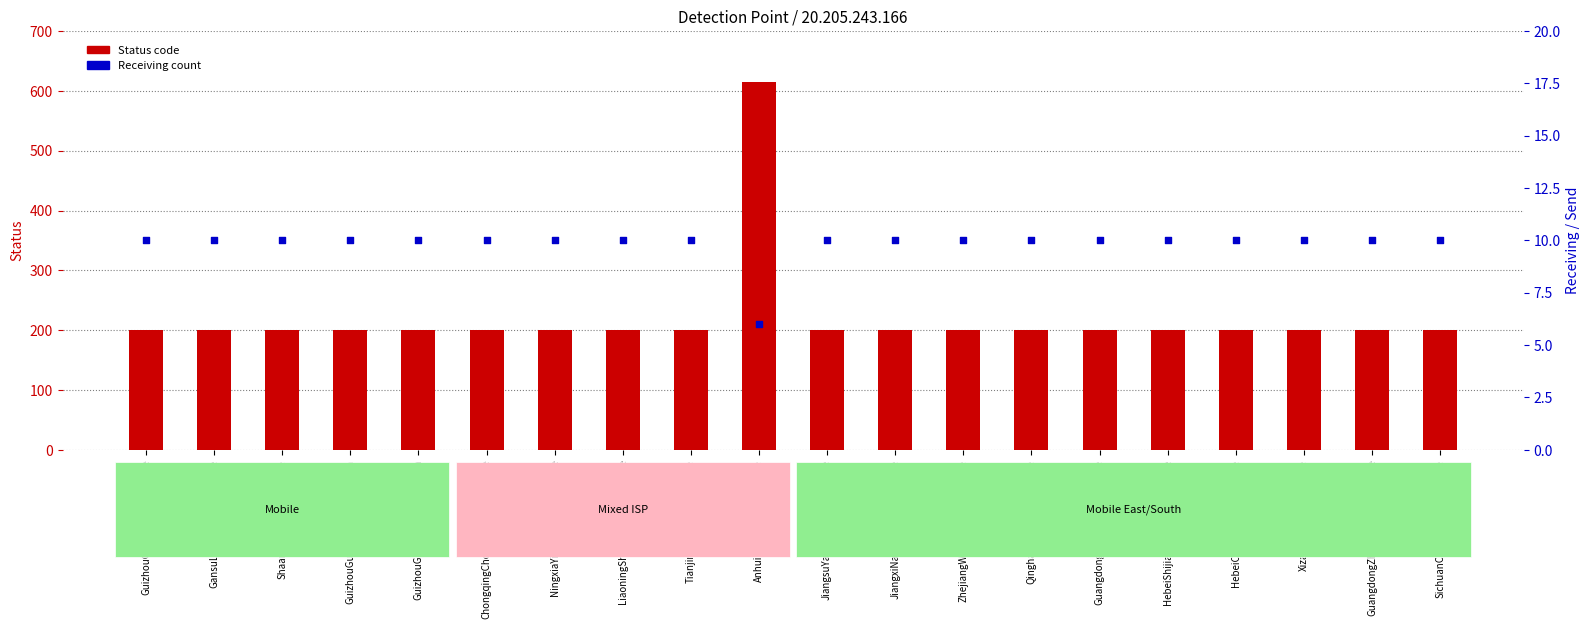

What is the total value across all series at JiangxiNanchangChina-Mobile?

210